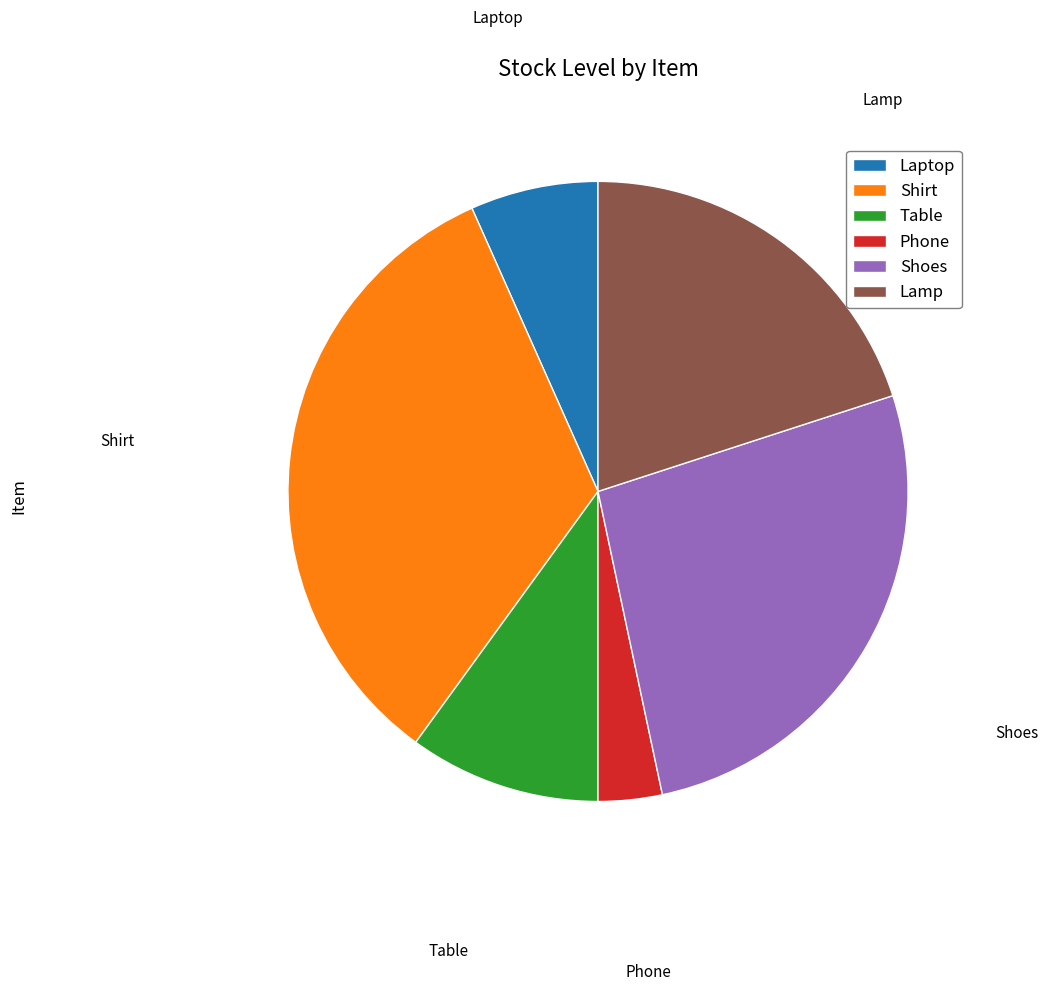

Which has a higher value, Shoes or Phone?

Shoes